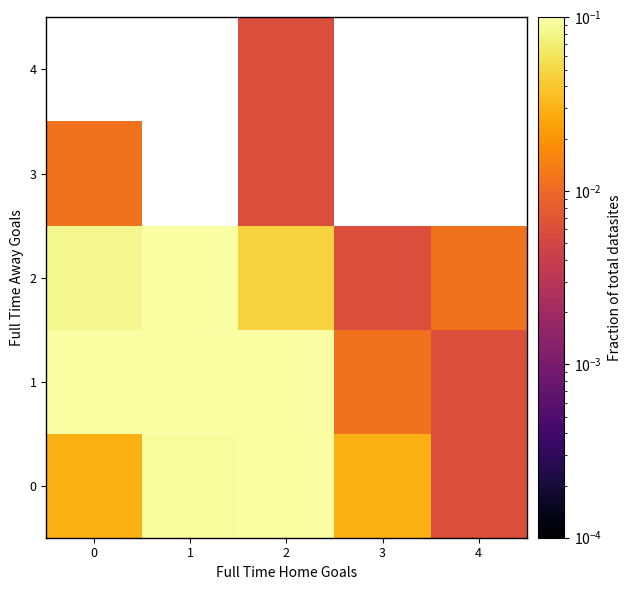

At how many categories does at least one series exceed 0?

5